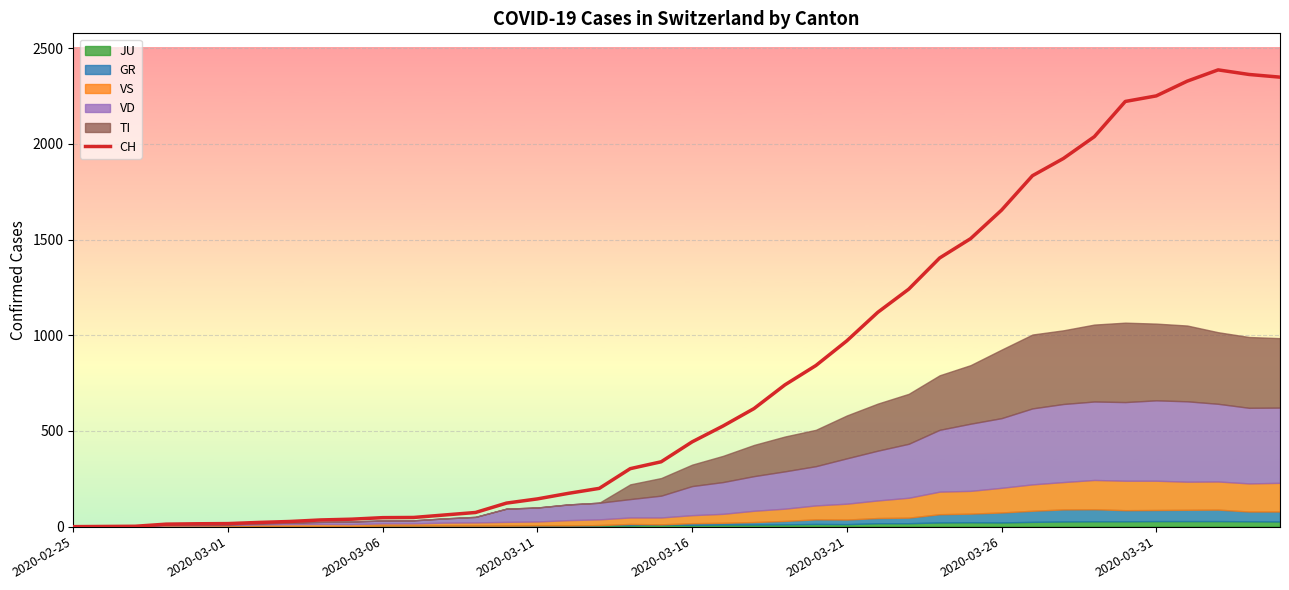

What is the change in value from 28 to 31?

+430